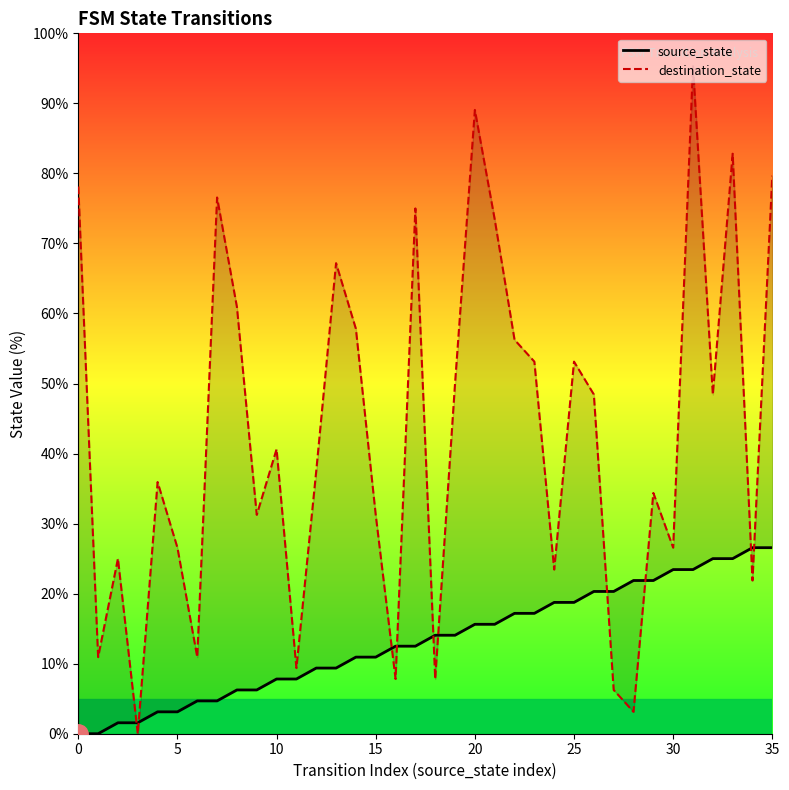

Does the chart have visible grid lines?

No